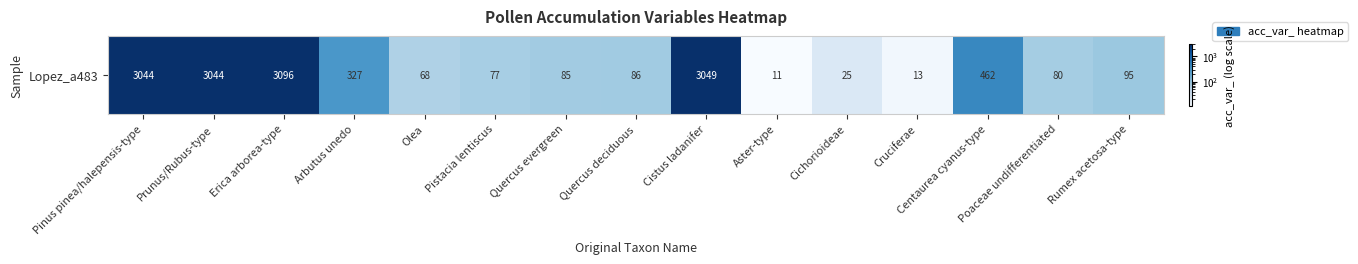

True or false: the data shows 3049 at Cistus ladanifer.

True